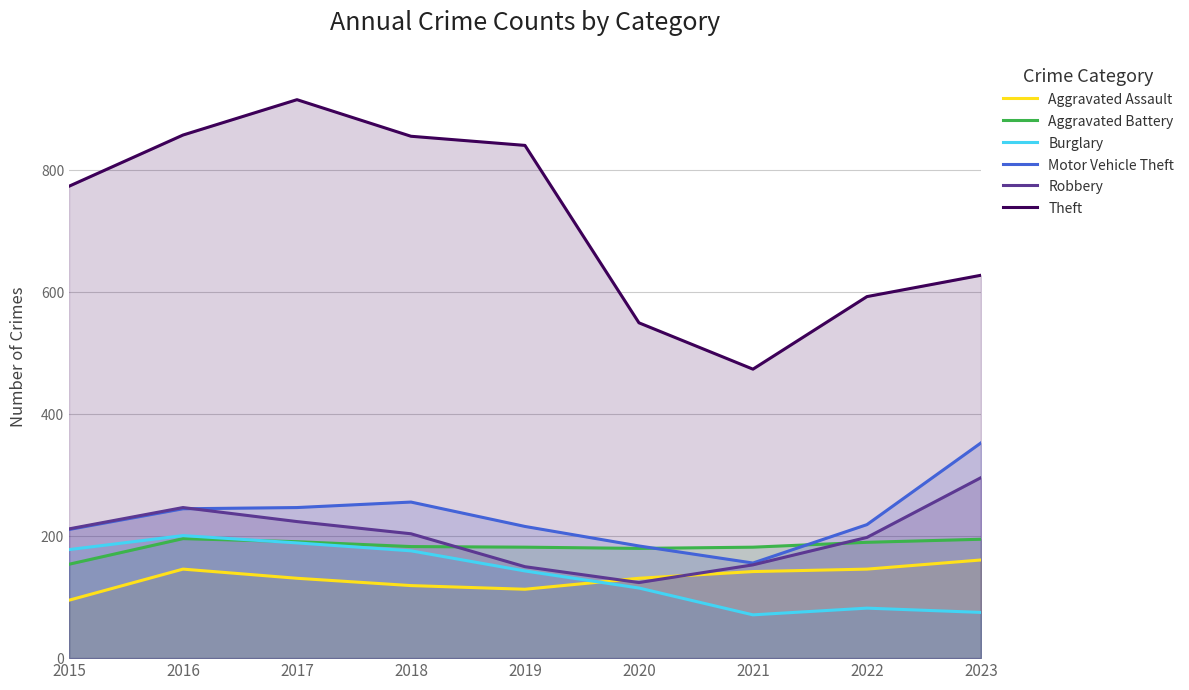

Rank the categories by Burglary value from lowest to highest.

2021, 2023, 2022, 2020, 2019, 2018, 2015, 2017, 2016